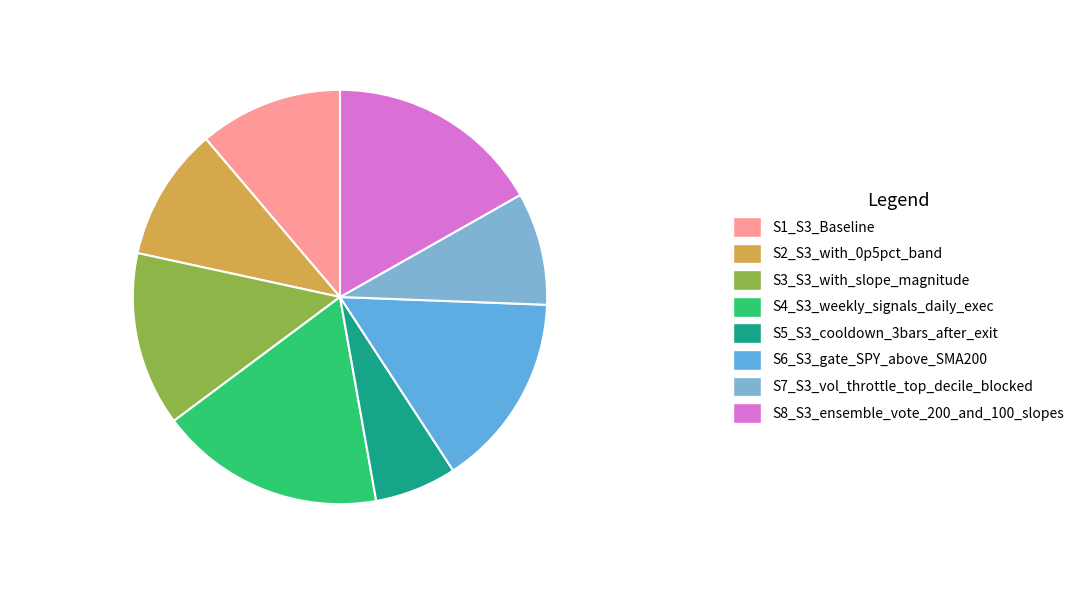

Count the number of slices in the pie.

8